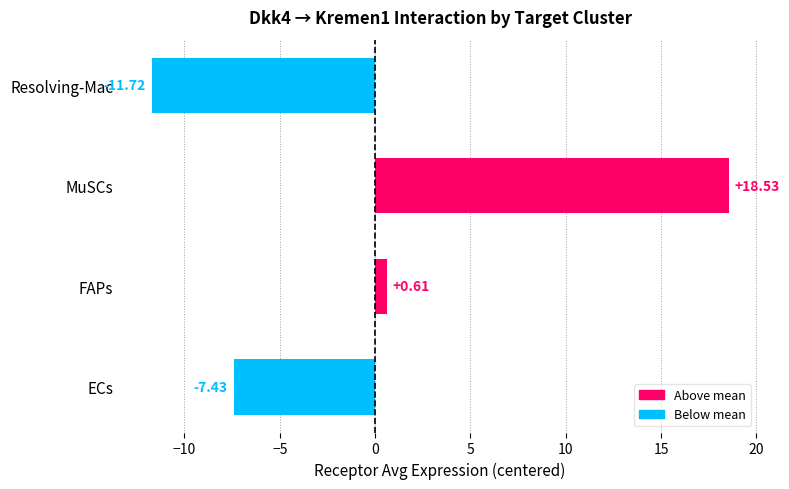

What is the difference between the maximum and minimum values?

30.2